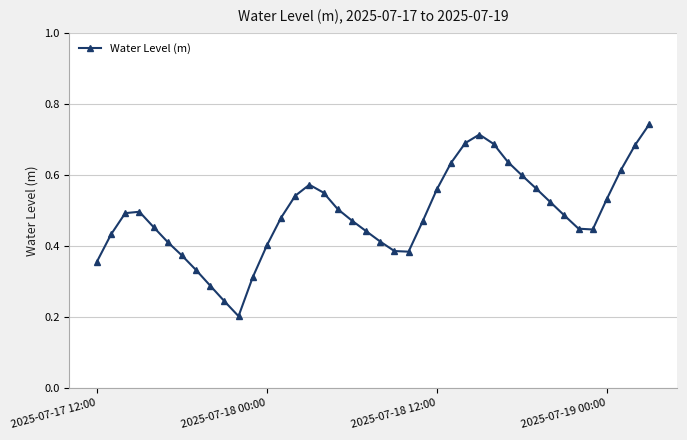

How many values are between 0 and 1?

40